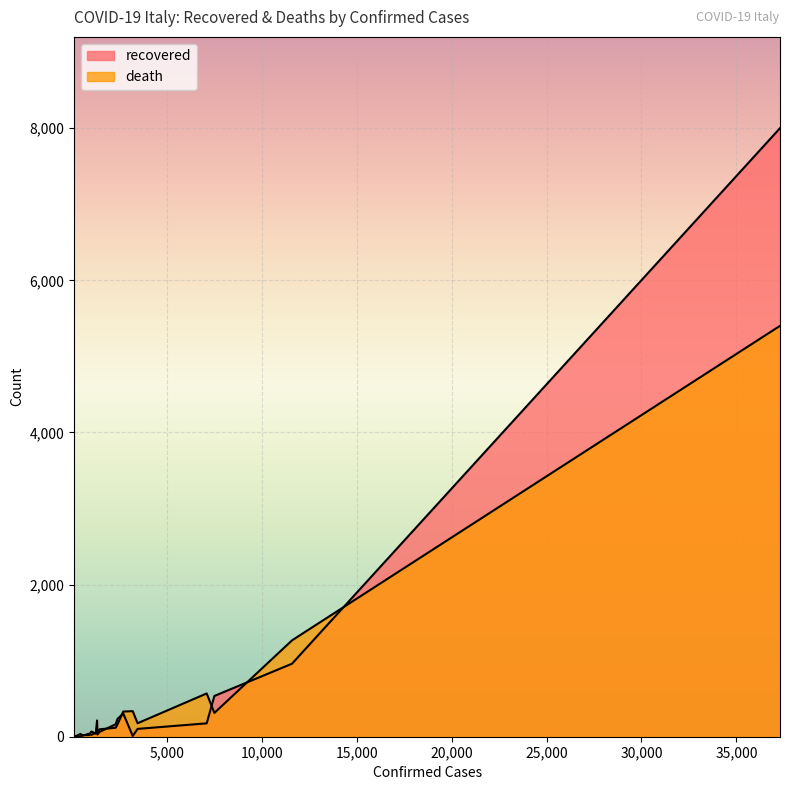

What is the value of the death point at the 20th from the left?

9